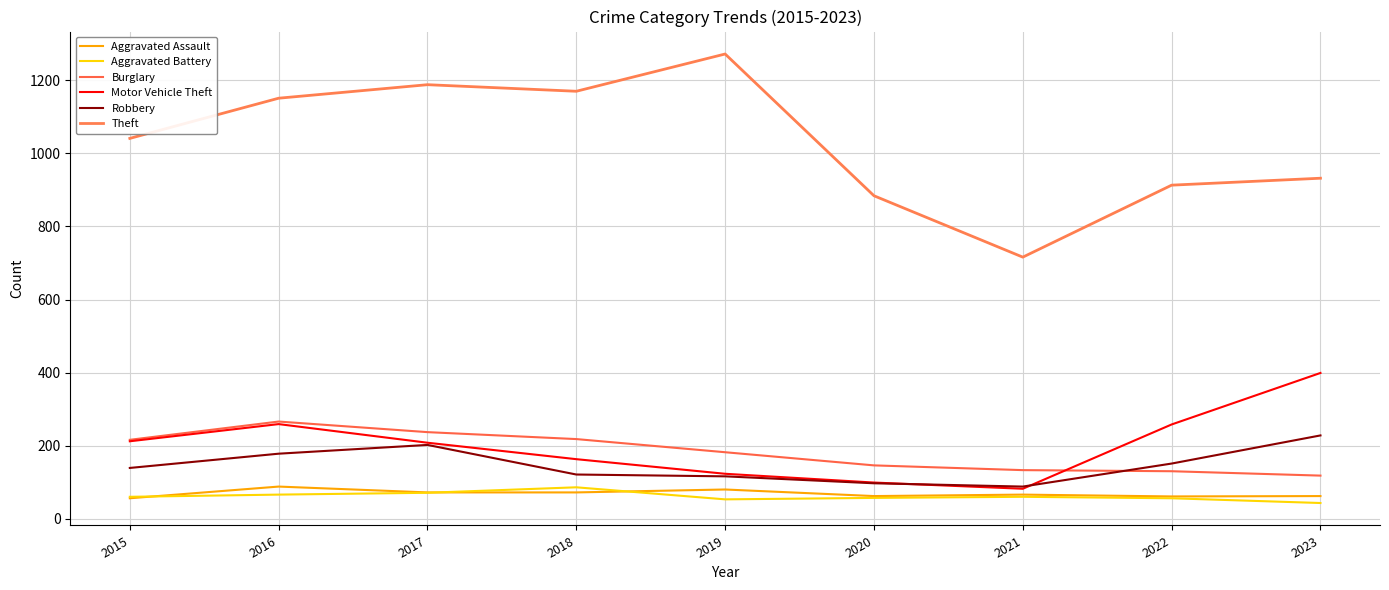

How many interior local peaks does the Aggravated Battery series have?

2